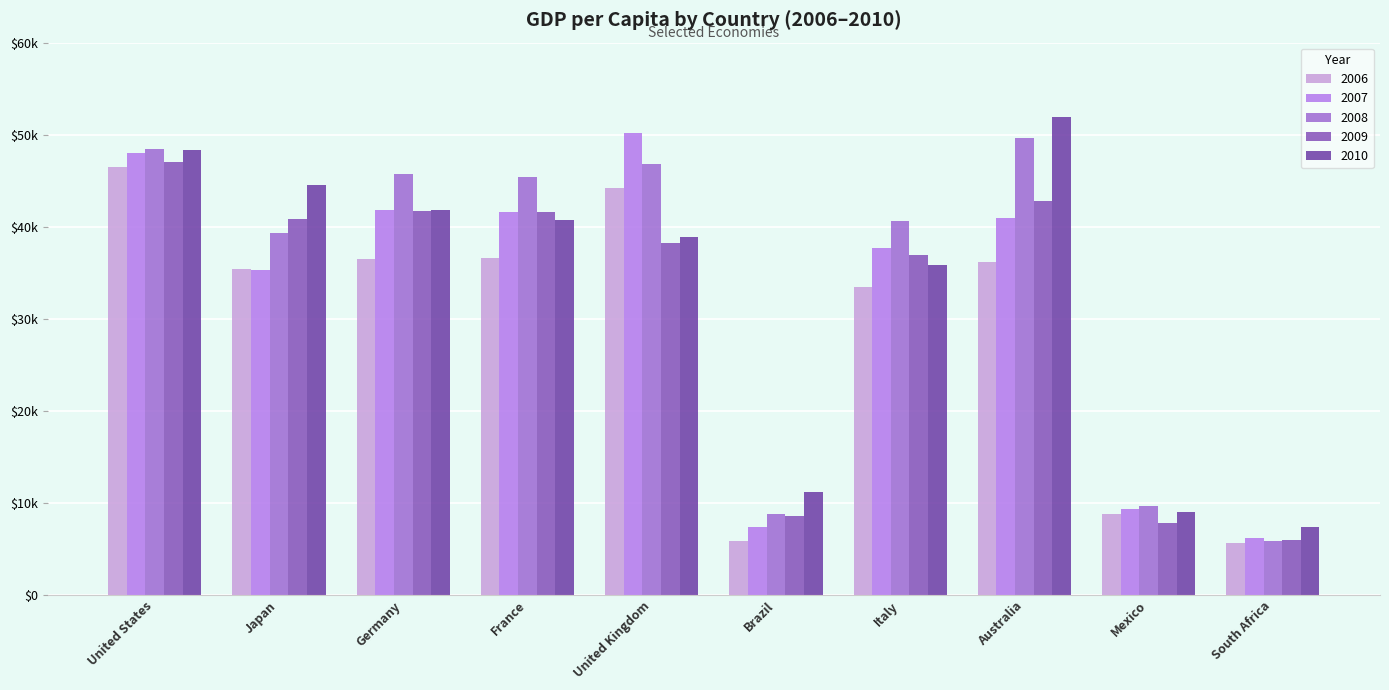

True or false: 2008 has a value of 84137.1 at United States.

False